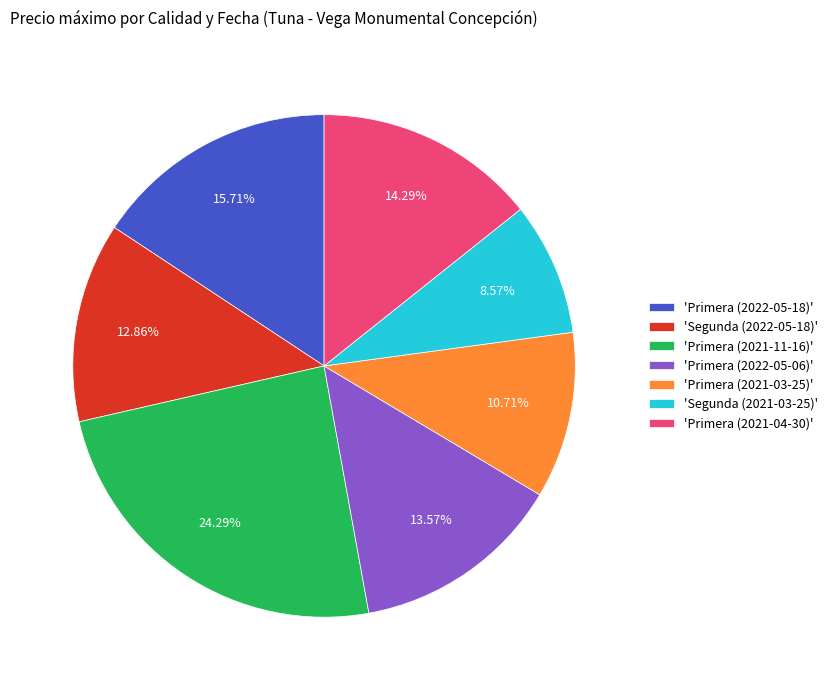

Rank the categories by value from highest to lowest.

'Primera (2021-11-16)', 'Primera (2022-05-18)', 'Primera (2021-04-30)', 'Primera (2022-05-06)', 'Segunda (2022-05-18)', 'Primera (2021-03-25)', 'Segunda (2021-03-25)'